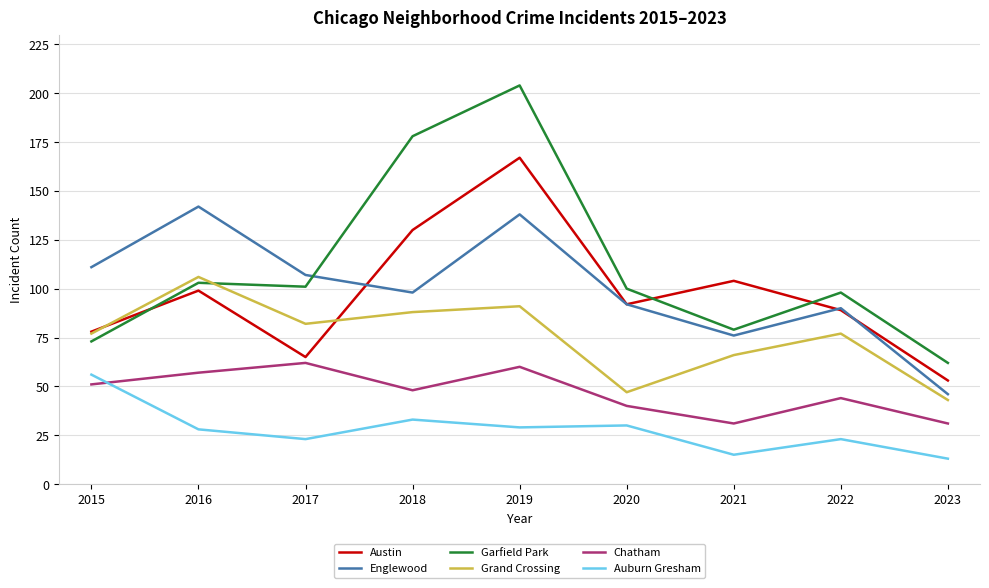

What is the greatest value displayed?

204